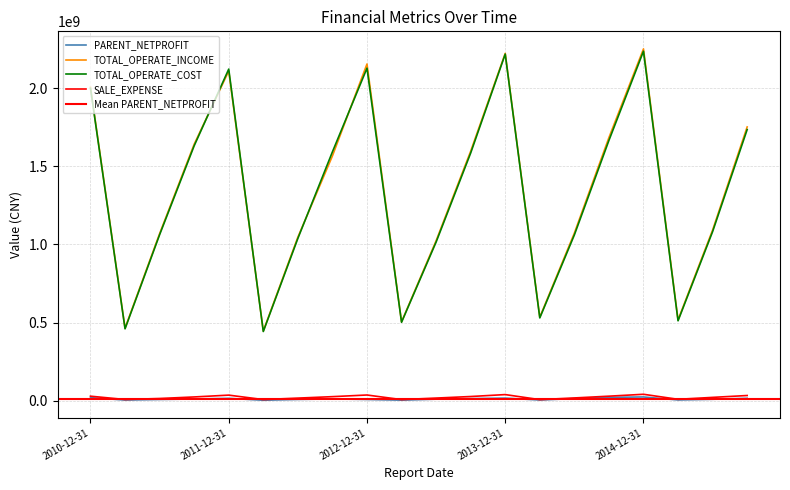

True or false: SALE_EXPENSE and PARENT_NETPROFIT intersect in this chart.

False